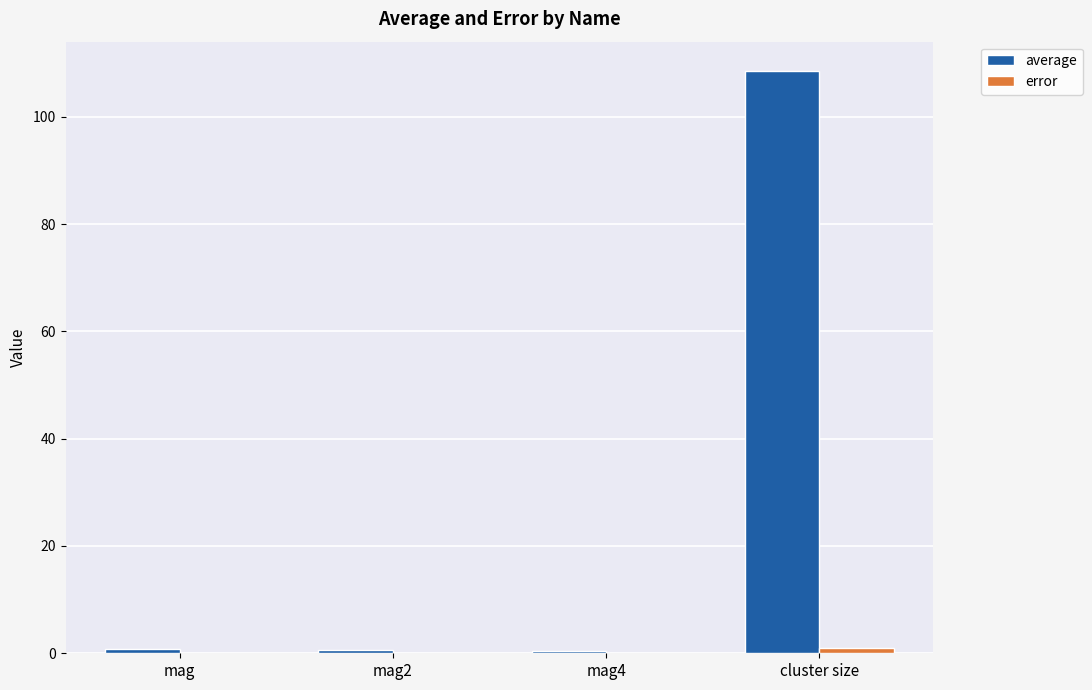

What is the greatest value displayed?

108.6